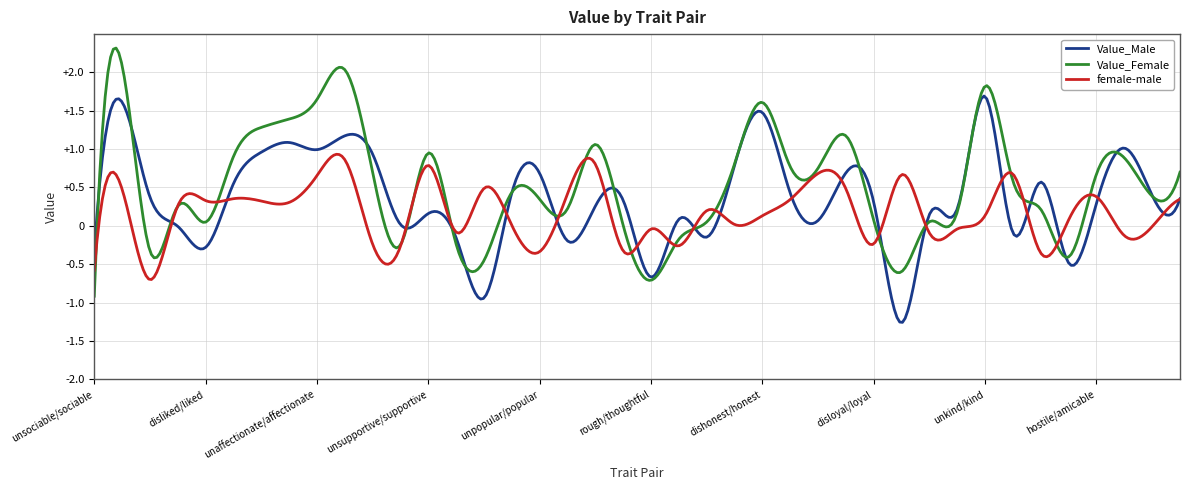

Rank the series by their average value, from lowest to highest.

female-male, Value_Male, Value_Female